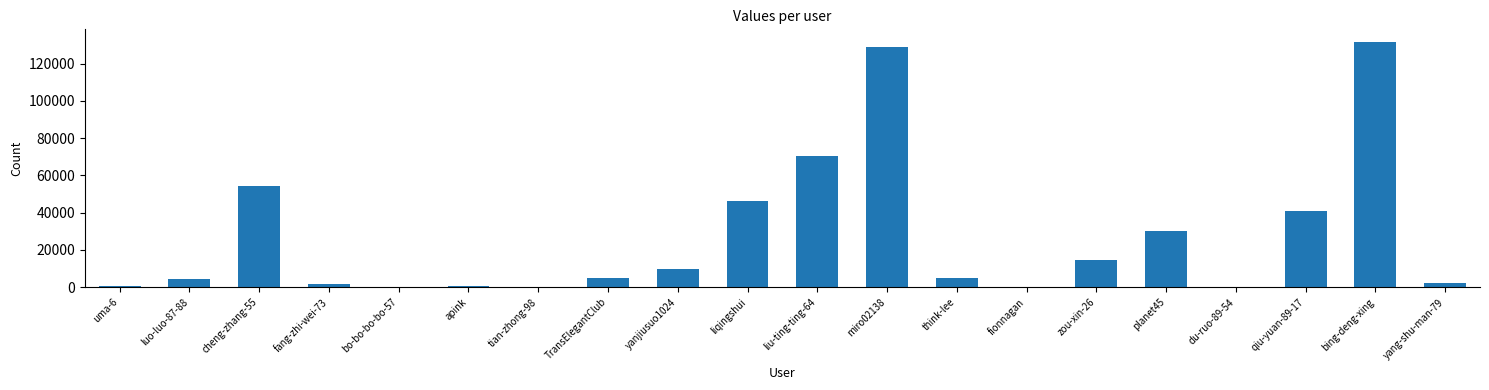

The value at cheng-zhang-55 is 54405. True or false?

True